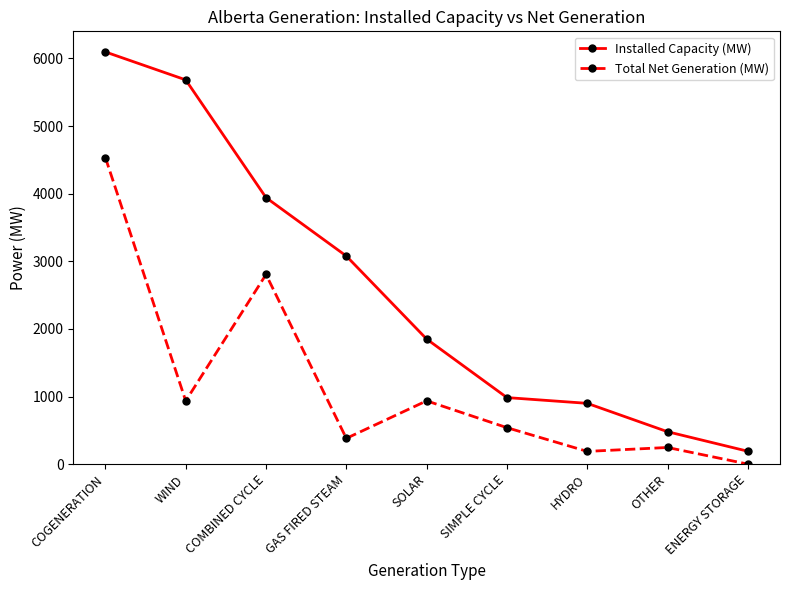

List the series in order of their peak value, lowest first.

Total Net Generation (MW), Installed Capacity (MW)